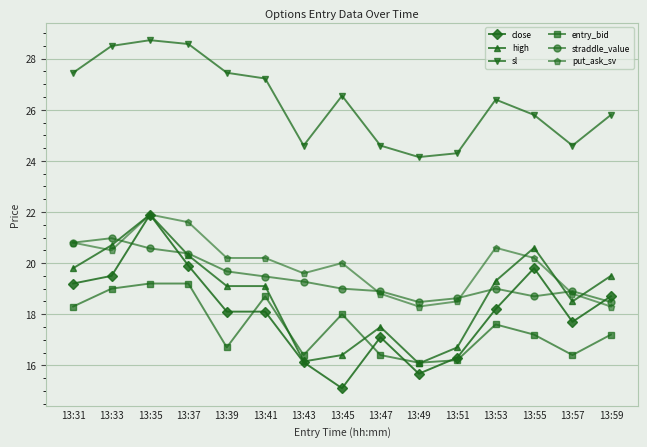

Between 13:37 and 13:47, which series saw the biggest shift?

sl